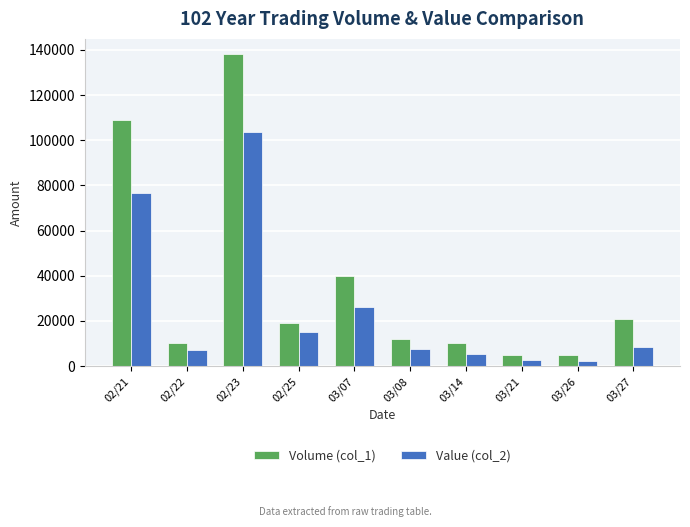

Which series has the largest range (max minus min)?

Volume (col_1)